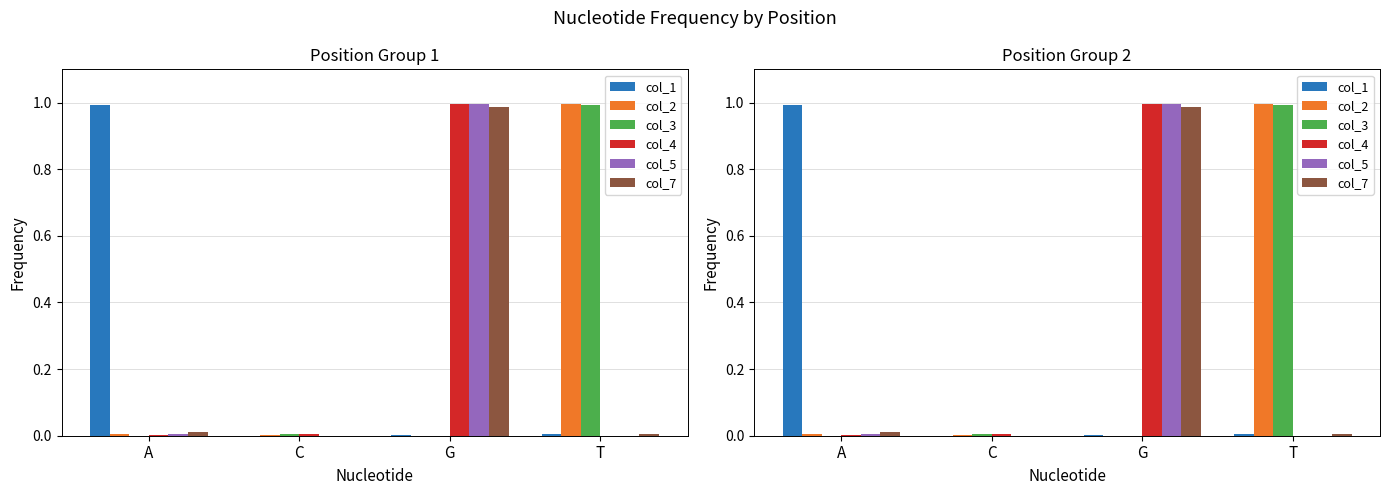

The value of col_3 at C is 0.0. True or false?

True